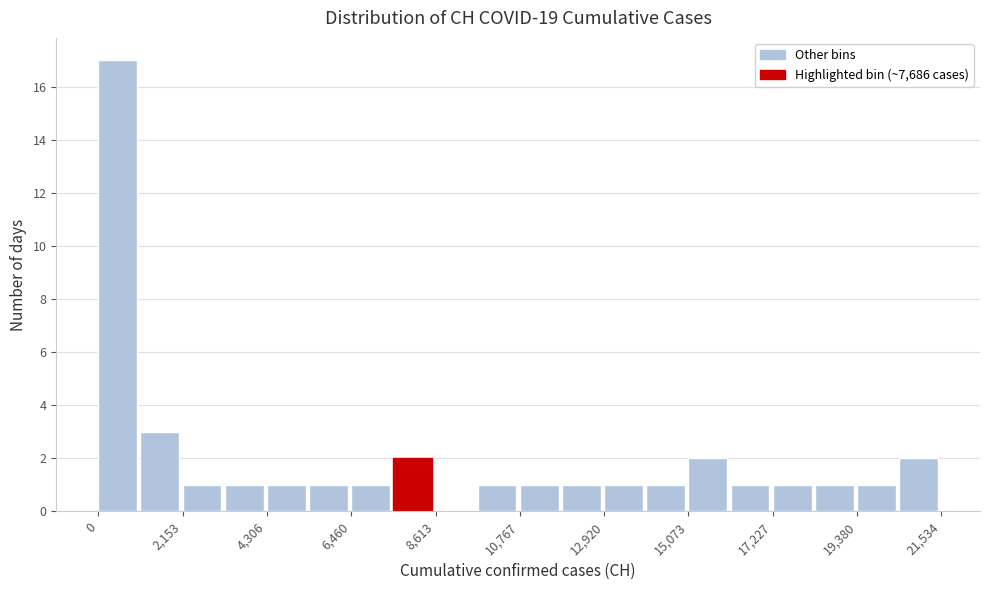

Read against the x-axis, roughly where is the centre of the tallest bar?

500